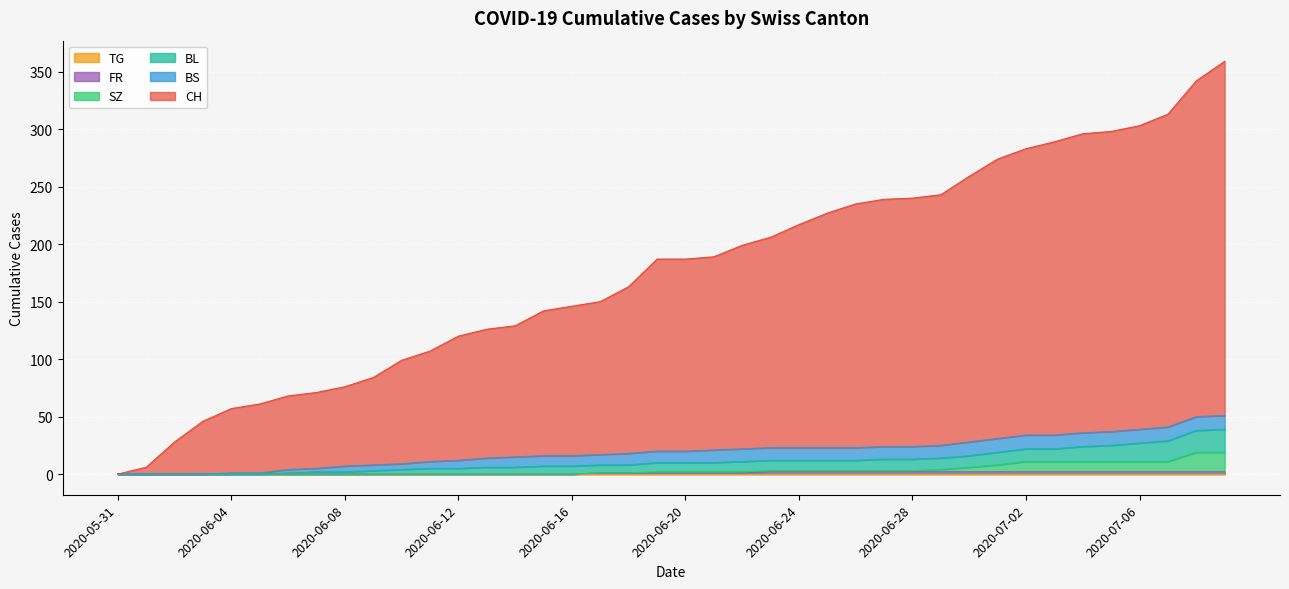

How many lines are shown in the chart?

6